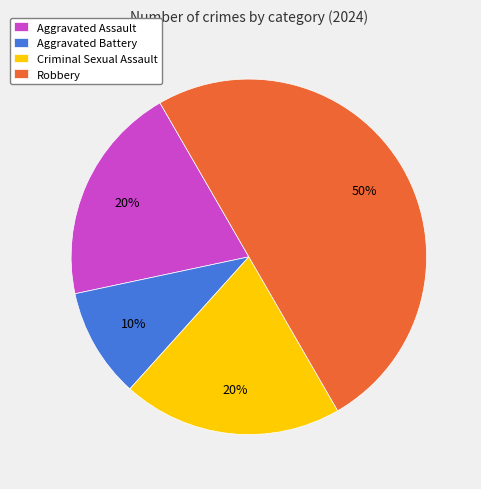

Does Criminal Sexual Assault represent more than half of the total?

No